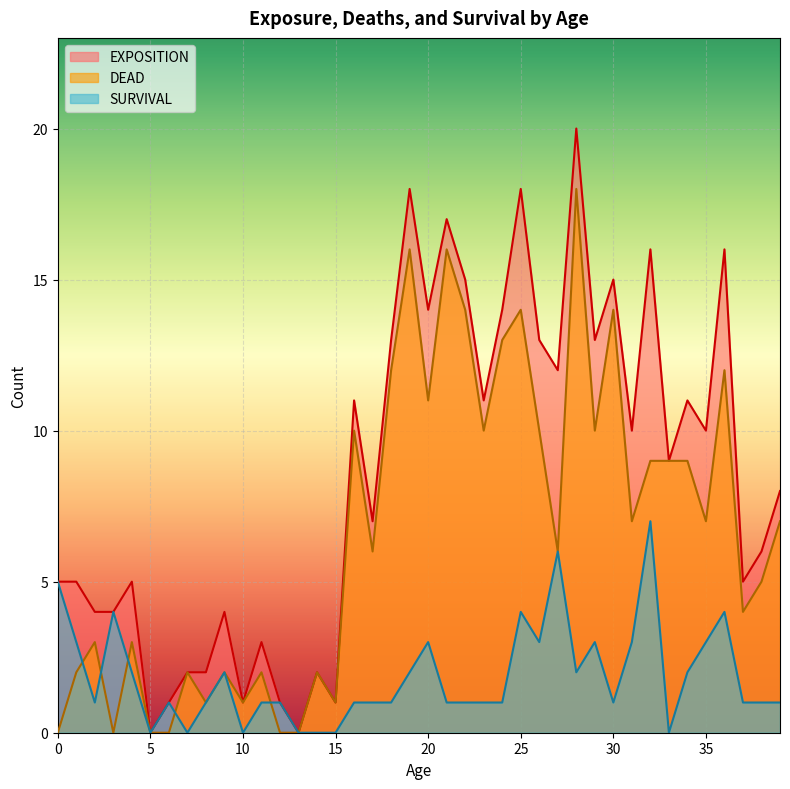

The value of SURVIVAL at 19 is 2. True or false?

True